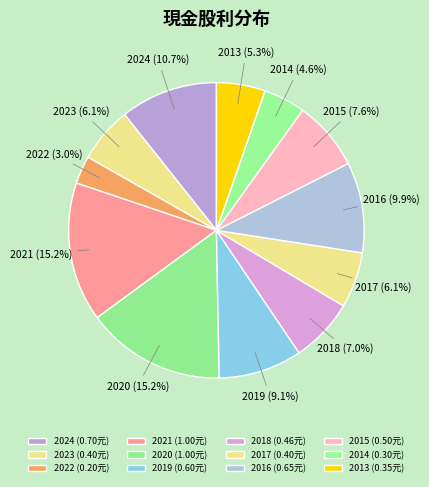

Is it true that 2018 is 7% of the pie?

True